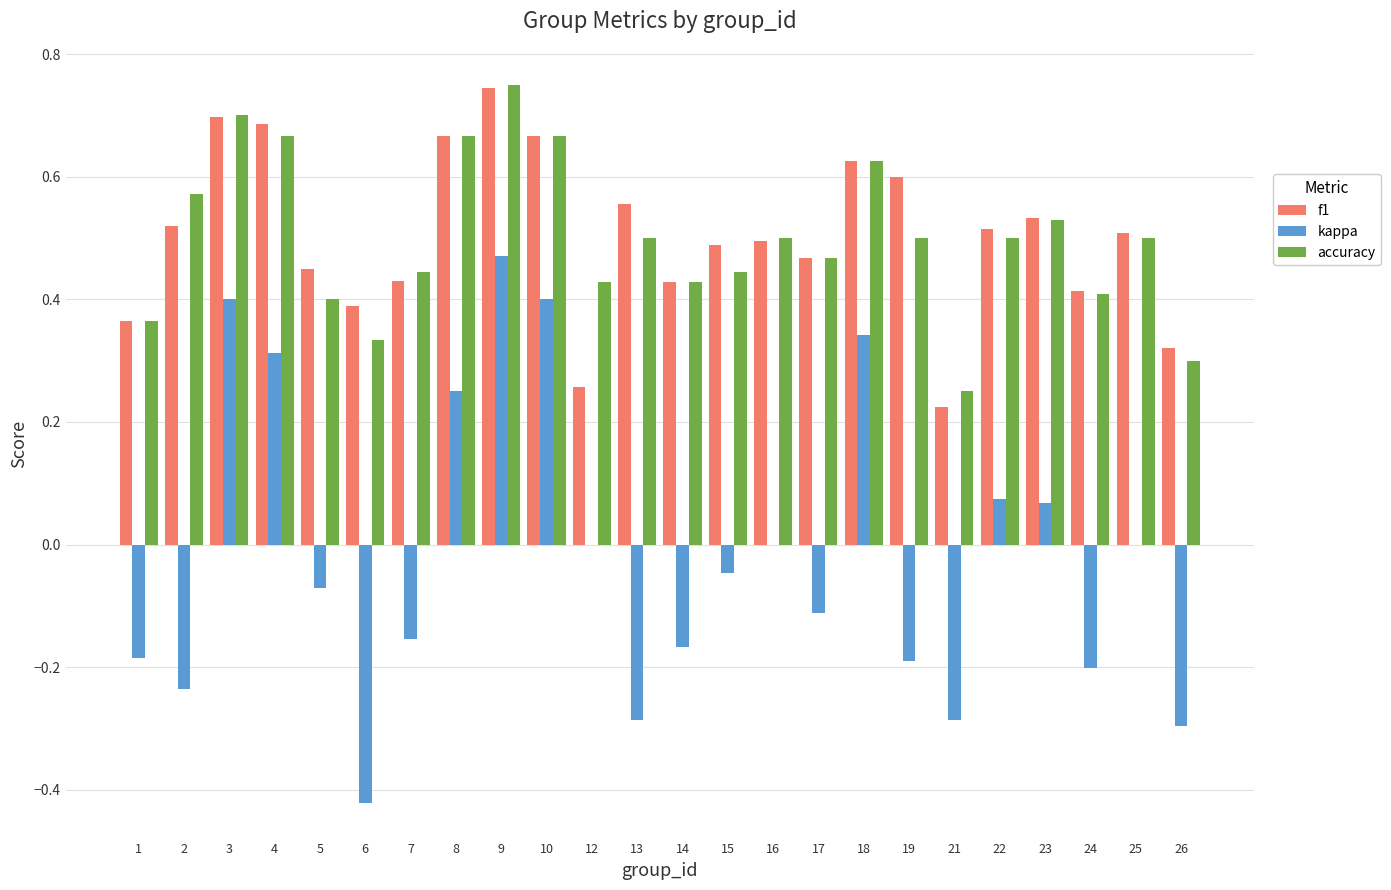

The value of f1 at 9 is 1.2. True or false?

False